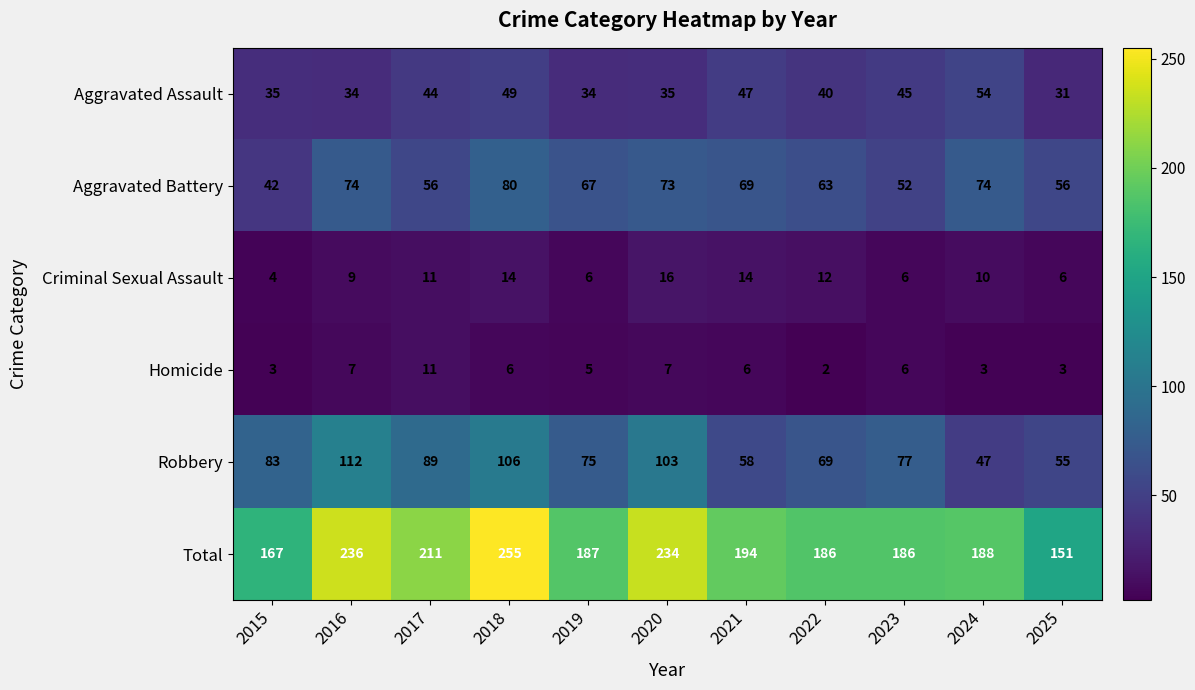

The Aggravated Battery series shows 38 at 2020. True or false?

False